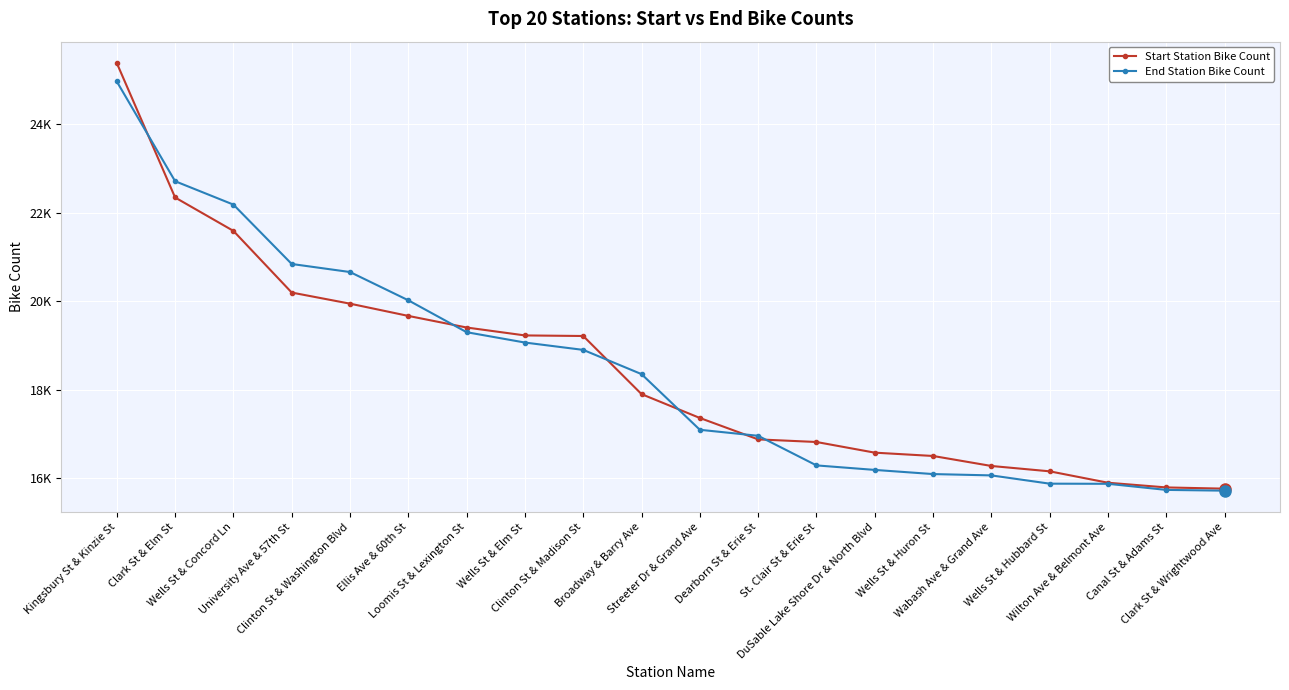

Is this an area chart (filled region under the line)?

No